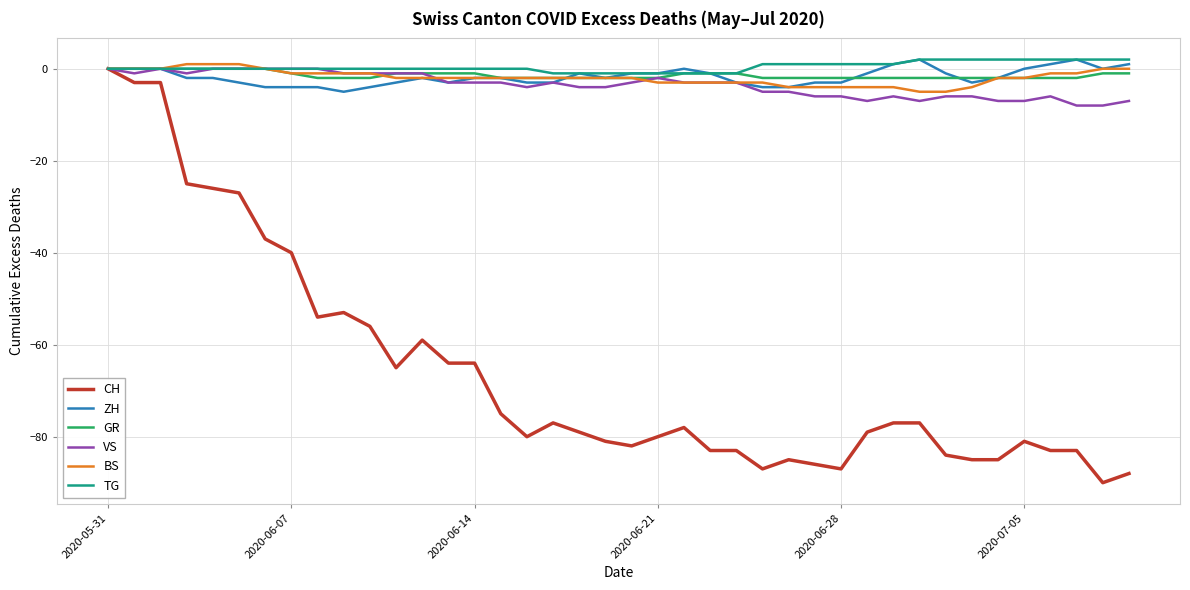

Which series has the largest range (max minus min)?

CH